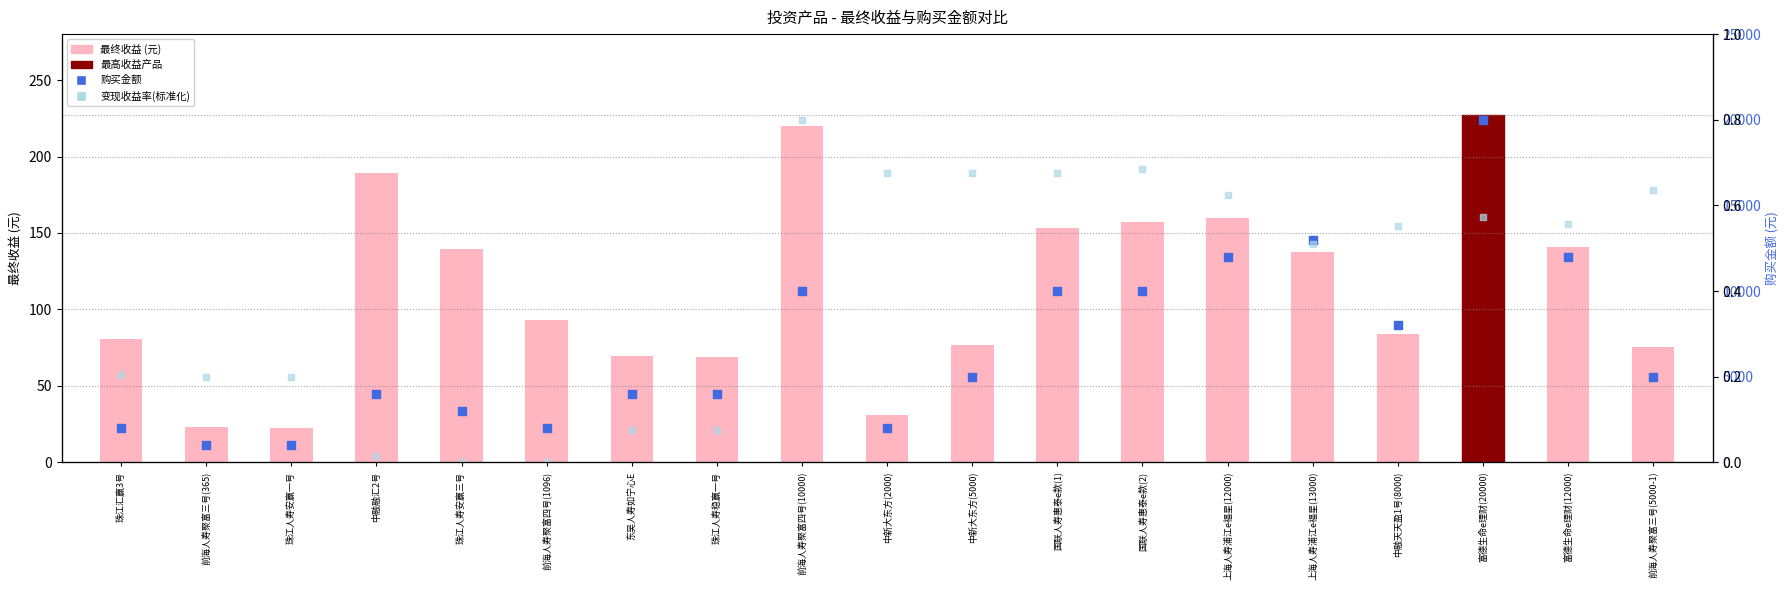

At how many categories does at least one series exceed 5722?

11